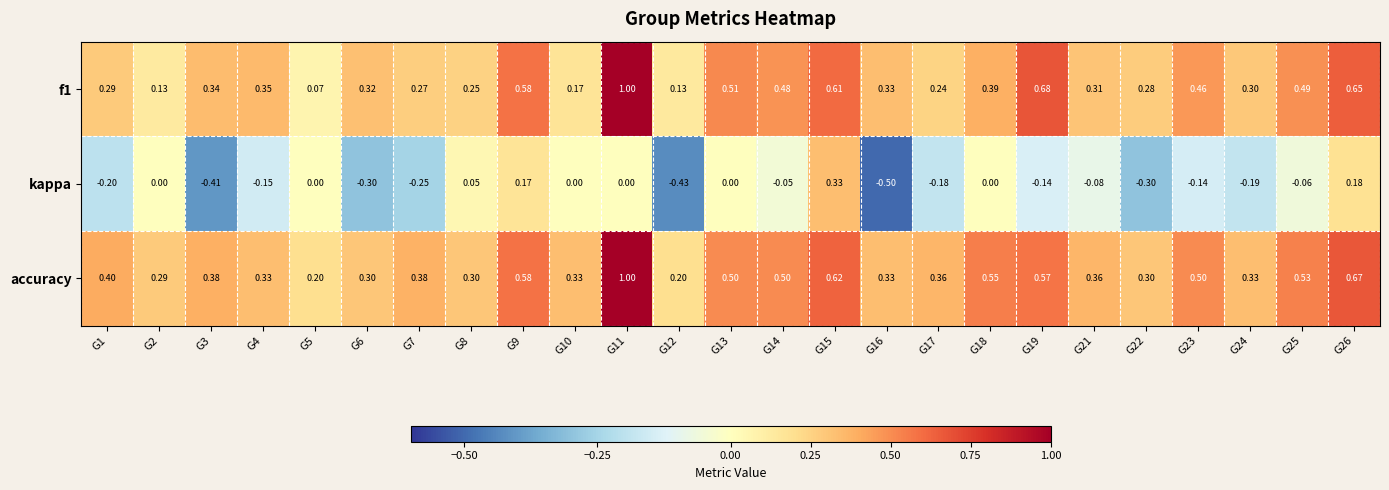

Which series has the largest total across all categories?

accuracy